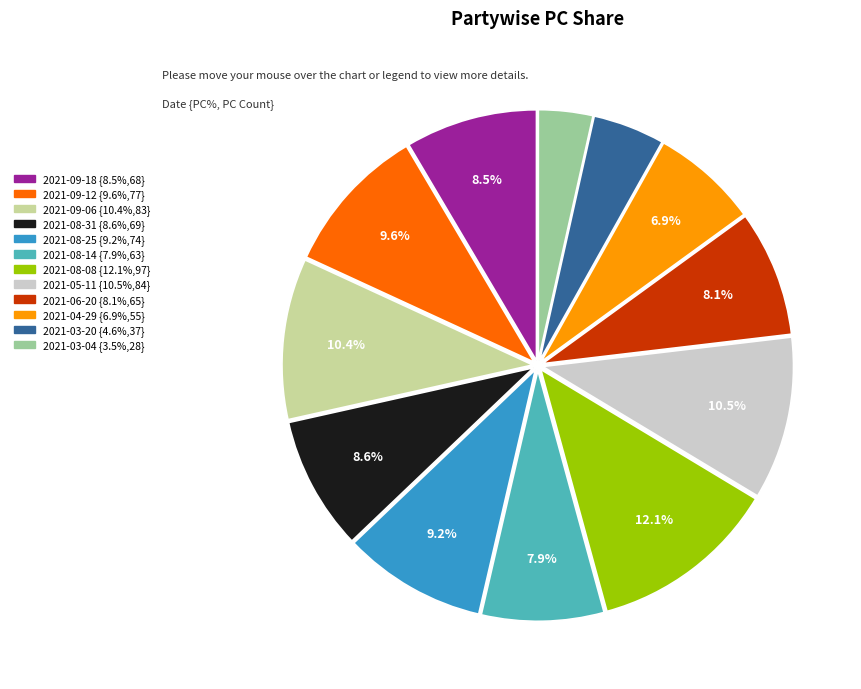

Is there any slice that represents more than half of the pie?

No